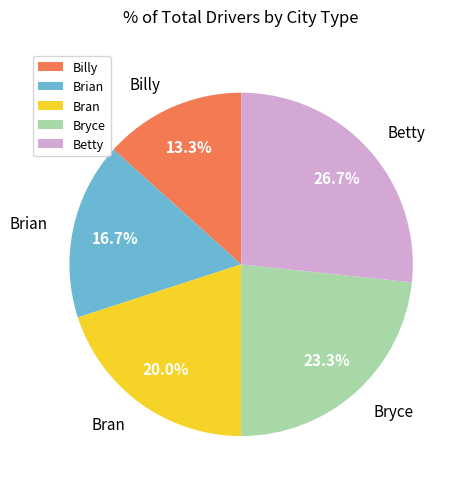

Does Brian represent more than half of the total?

No